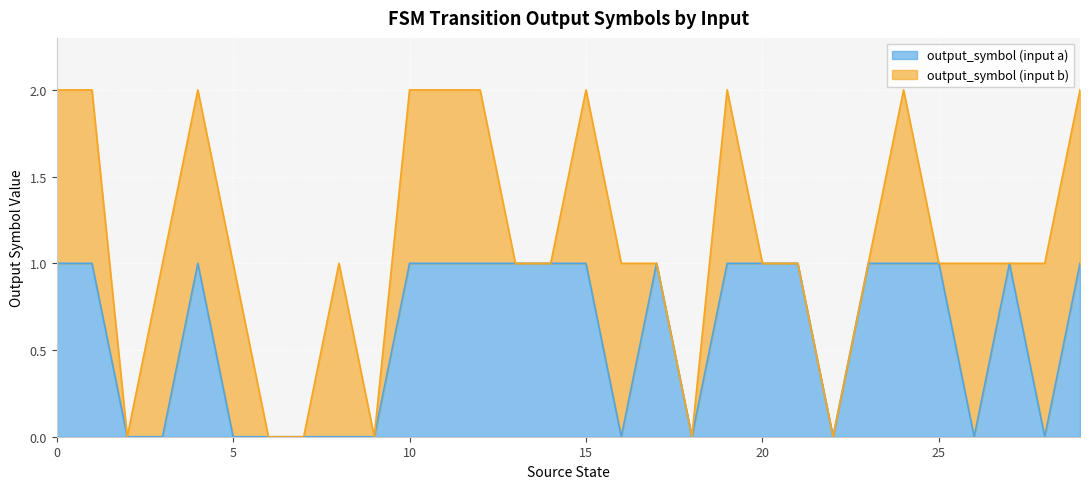

What is the greatest value displayed?

1